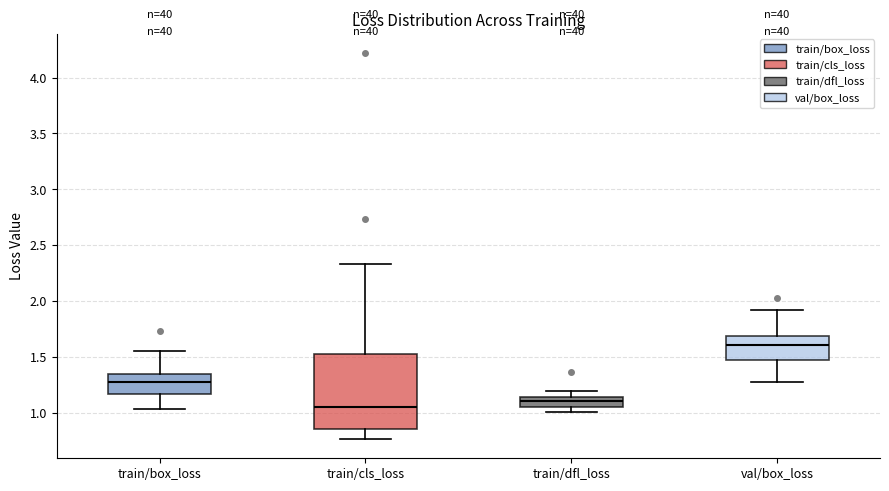

Reading left to right, transcribe this box plot: for each box, give where its median line is, the range the box spans, and where its two whiskers end, as read against the y-axis. The values are not printed on the chart, so give them approximately, as read against the axis.

train/box_loss: median 1.25, box 1.15 to 1.35, whiskers 1.05 to 1.55
train/cls_loss: median 1.05, box 0.85 to 1.50, whiskers 0.75 to 2.35
train/dfl_loss: median 1.10, box 1.05 to 1.15, whiskers 1.00 to 1.20
val/box_loss: median 1.60, box 1.45 to 1.70, whiskers 1.25 to 1.90